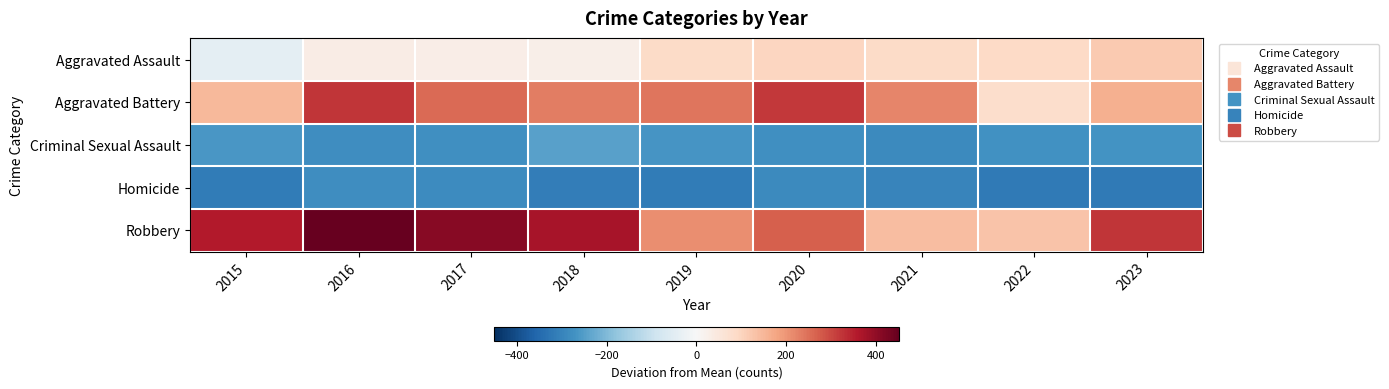

Which series has the largest total across all categories?

Robbery